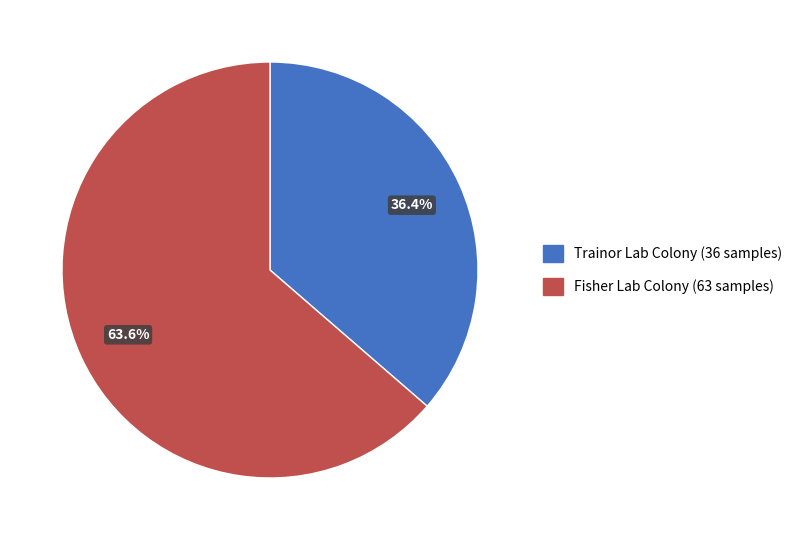

What is the smallest slice in the pie chart?

Trainor Lab Colony